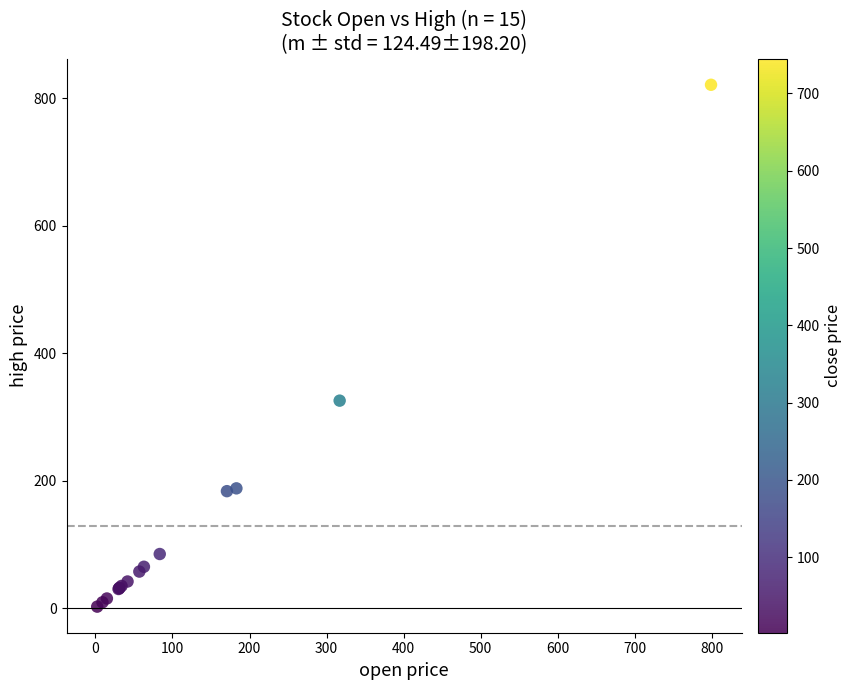

What Y value in the scatter plot is closest to 411?

325.5